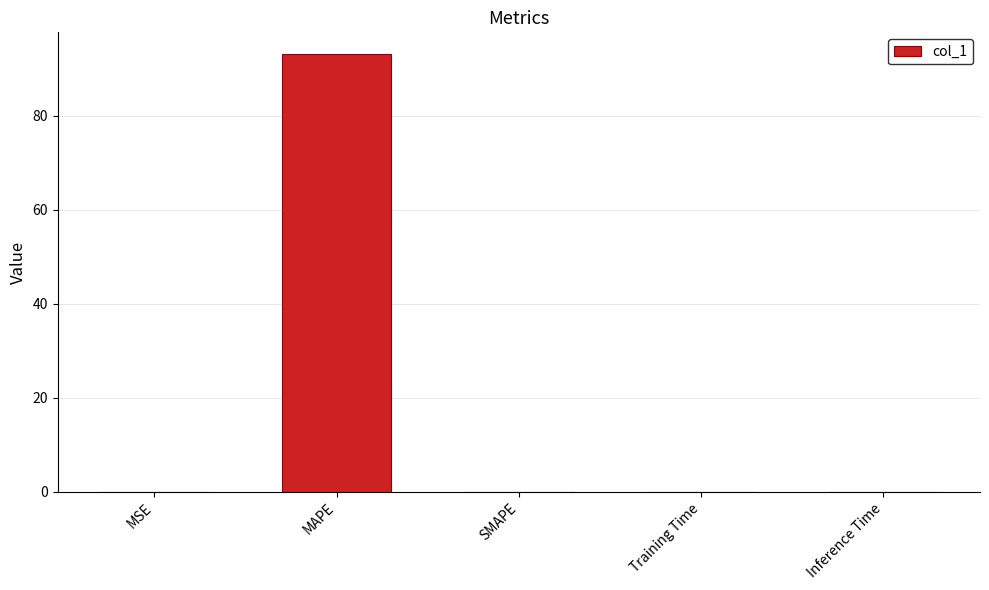

Which has a higher value, SMAPE or MAPE?

MAPE